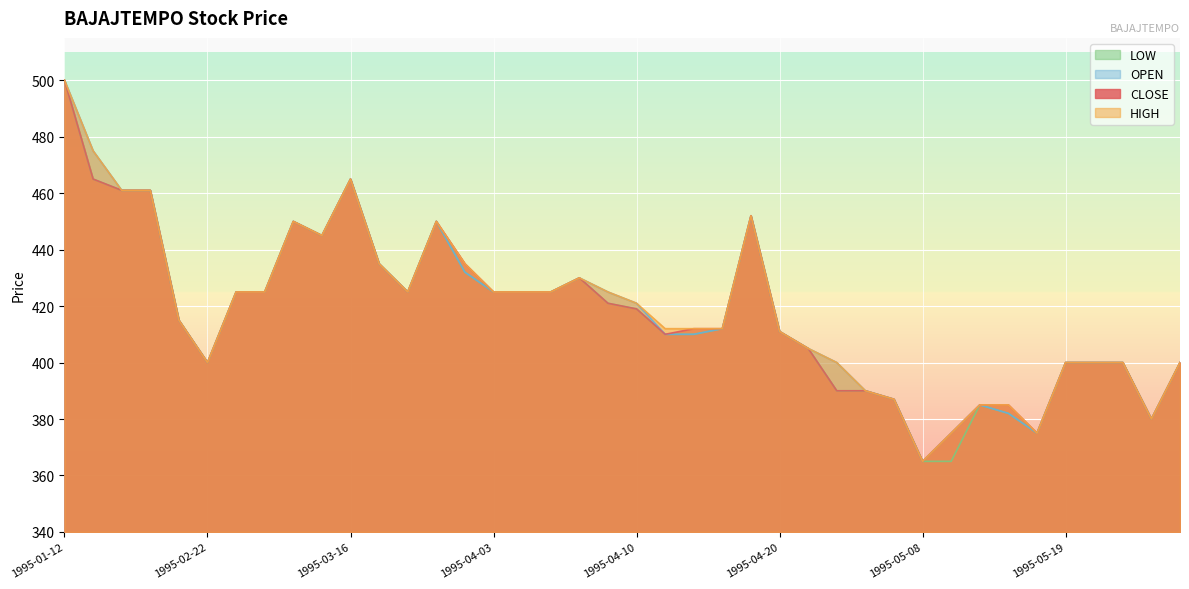

Which series changed the most between 1995-03-24 and 1995-05-12?

CLOSE